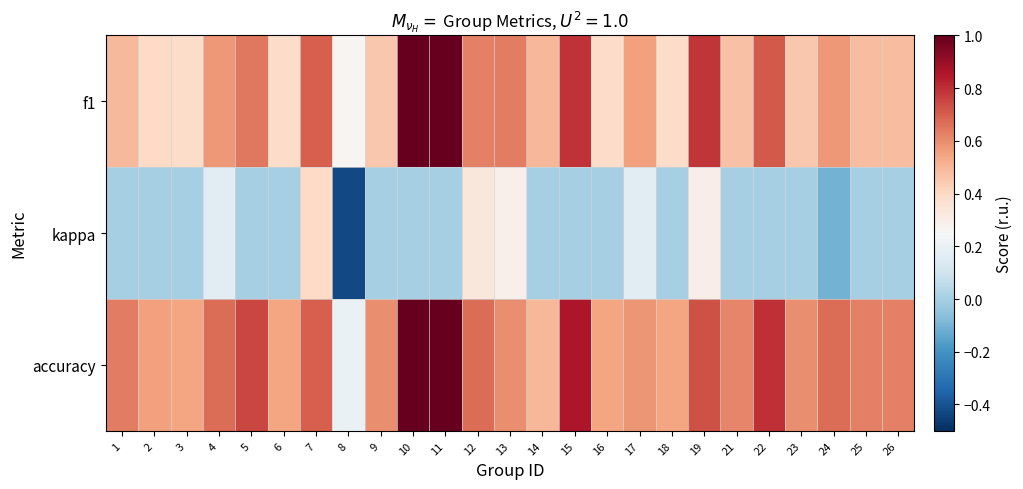

Which series has the largest total across all categories?

accuracy